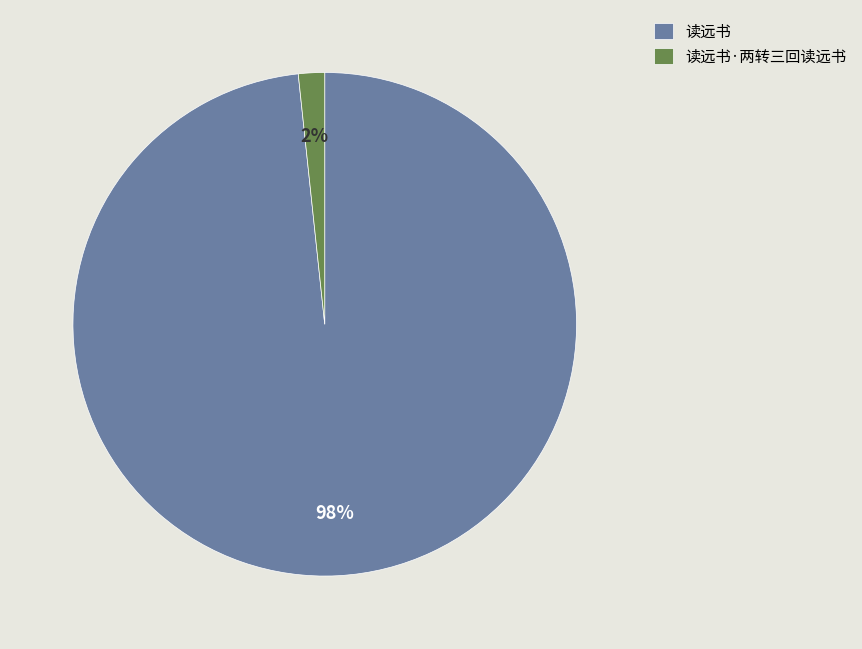

Is it true that 读远书 is 98% of the pie?

True